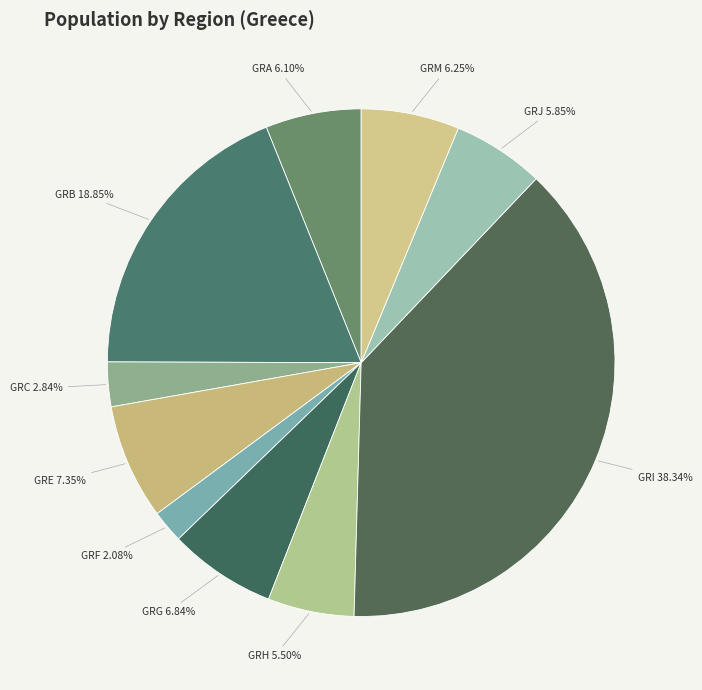

What is the total percentage of GRC and GRG?

9.7%